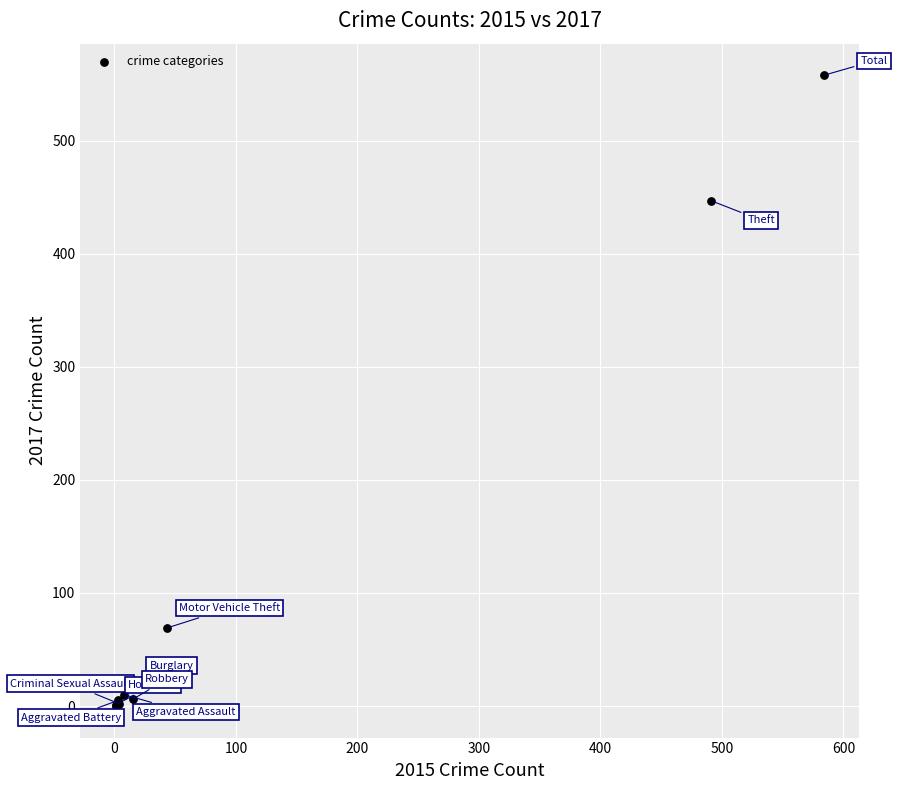

What Y value in the scatter plot is closest to 279?

447